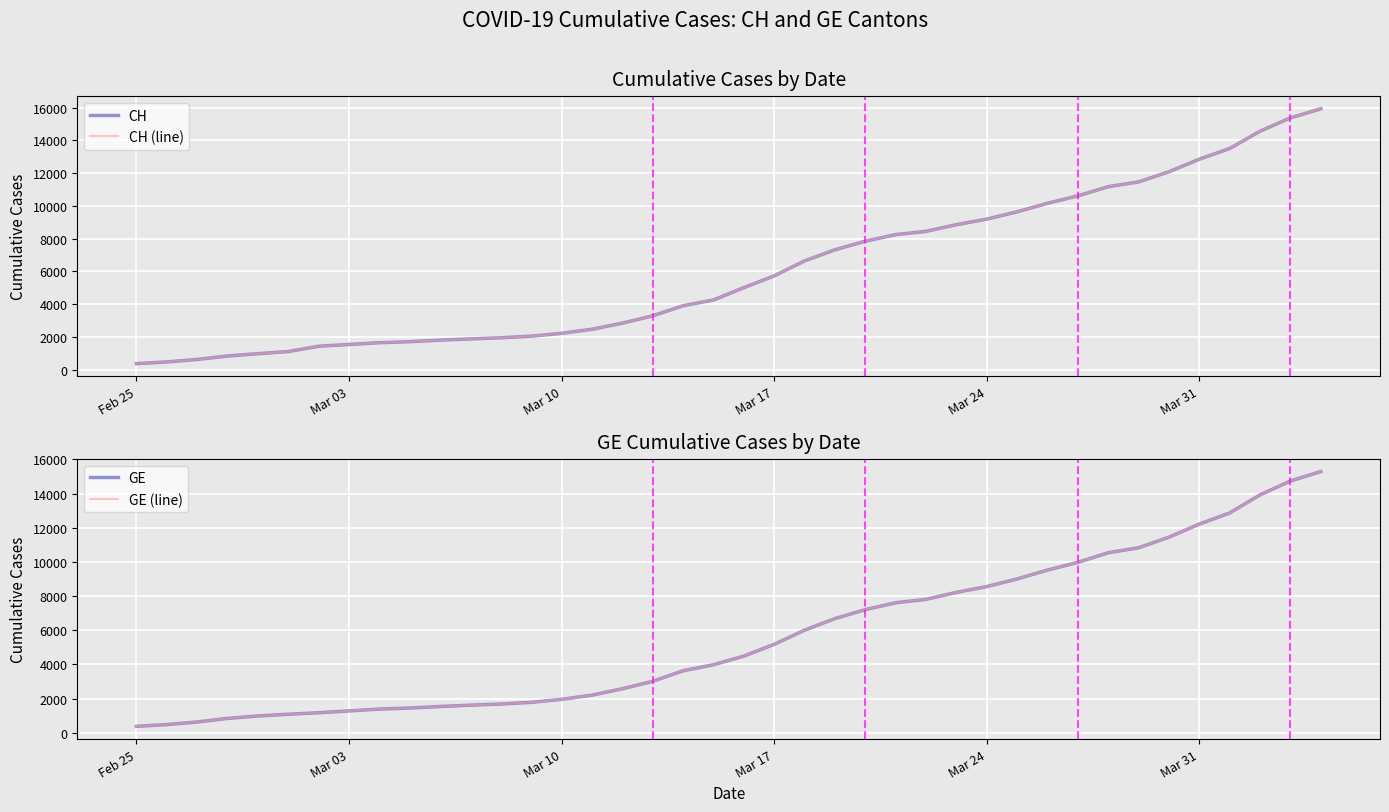

What is the value of the CH point at the 15th from the left?

2226